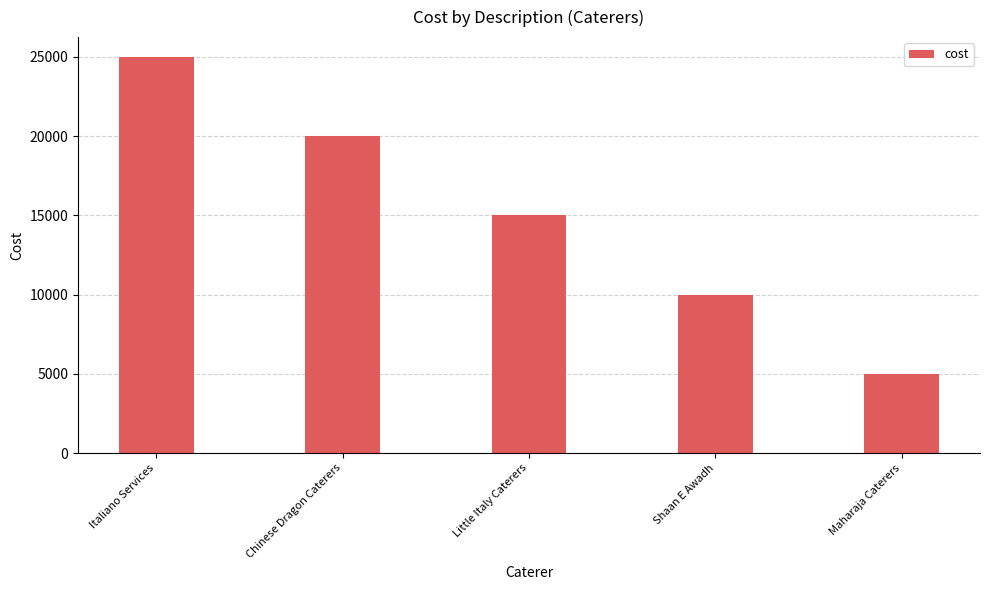

Reading left to right, extract all data points from this chart.

25000	20000	15000	10000	5000